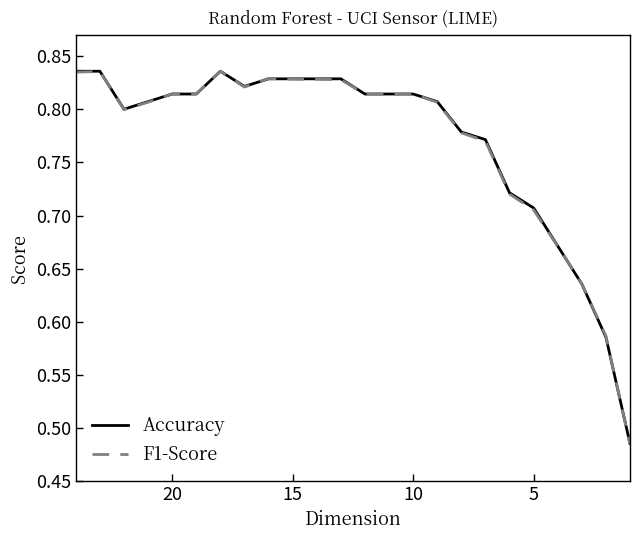

Which series has the widest spread of values?

F1-Score